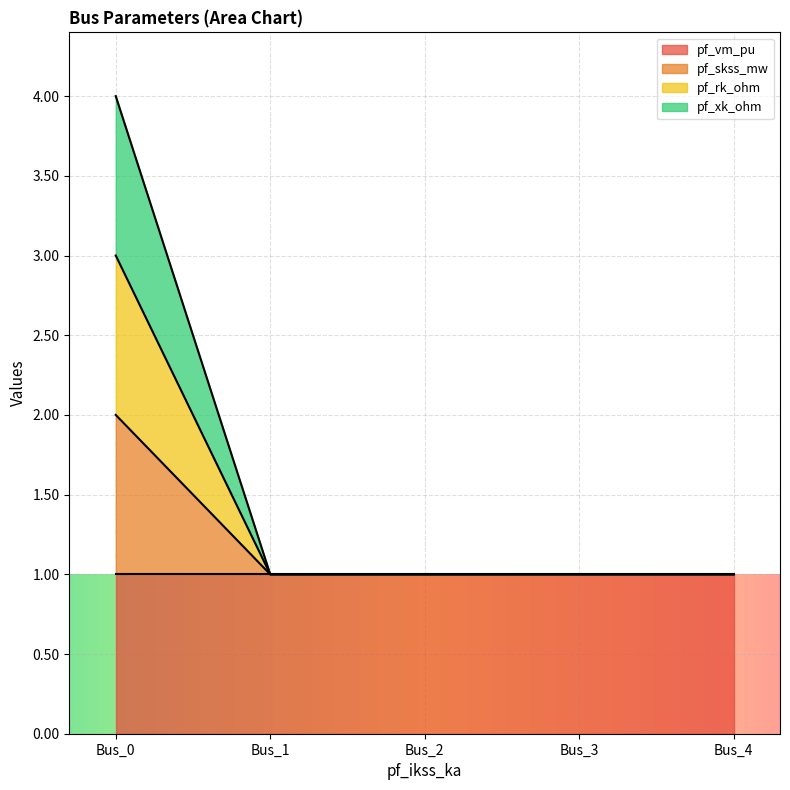

Is it true that pf_rk_ohm equals 1.3 at Bus_3?

False